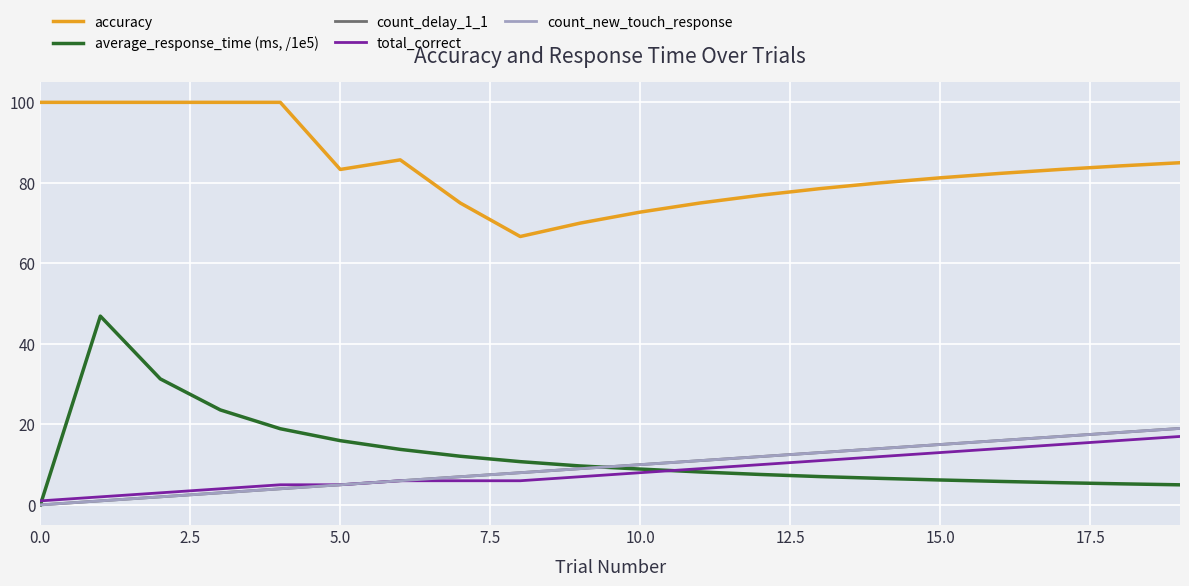

Rank the series by their maximum value, from lowest to highest.

total_correct, count_delay_1_1, count_new_touch_response, average_response_time (ms, /1e5), accuracy